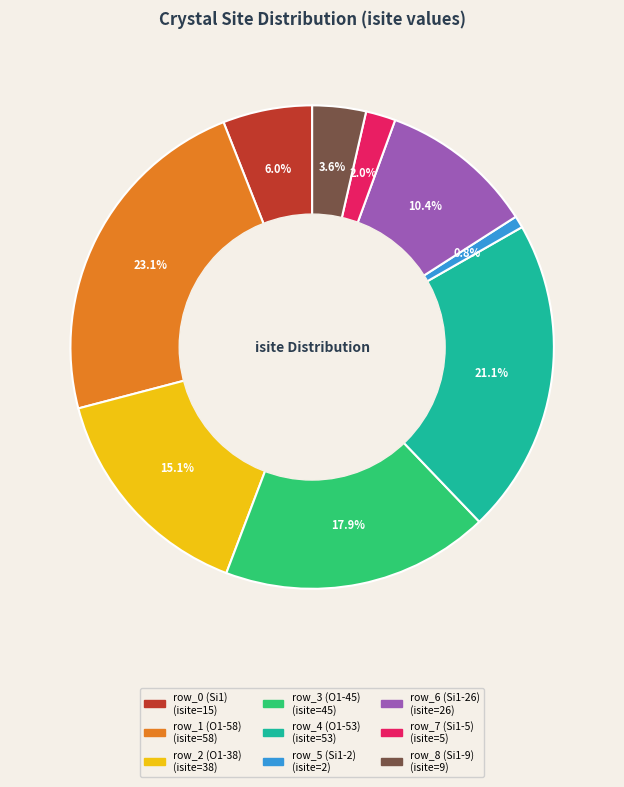

Between row_1 (O1-58) and row_4 (O1-53), which is larger?

row_1 (O1-58)